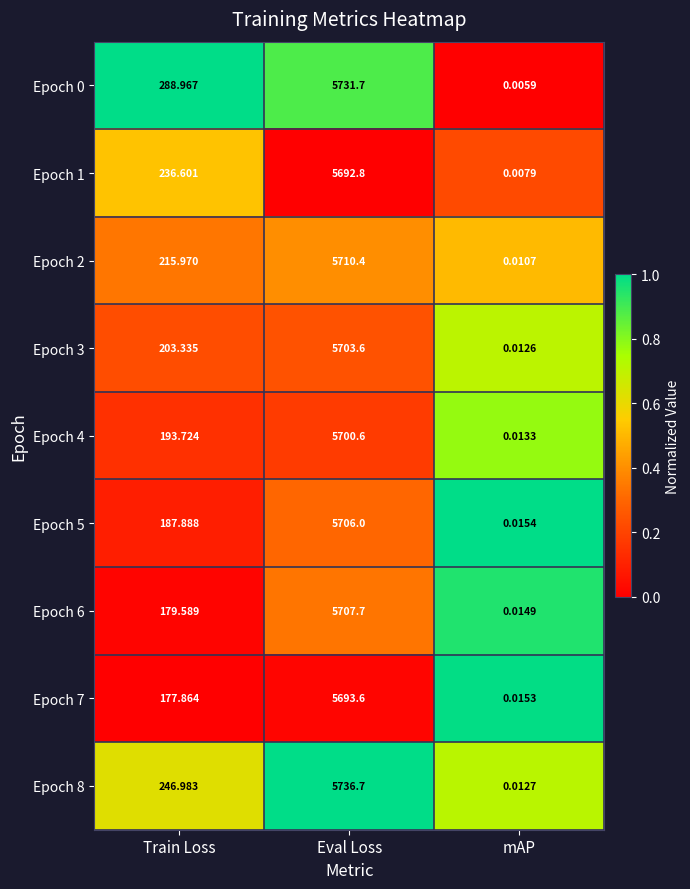

At which label does Epoch 4 reach its peak?

Eval Loss